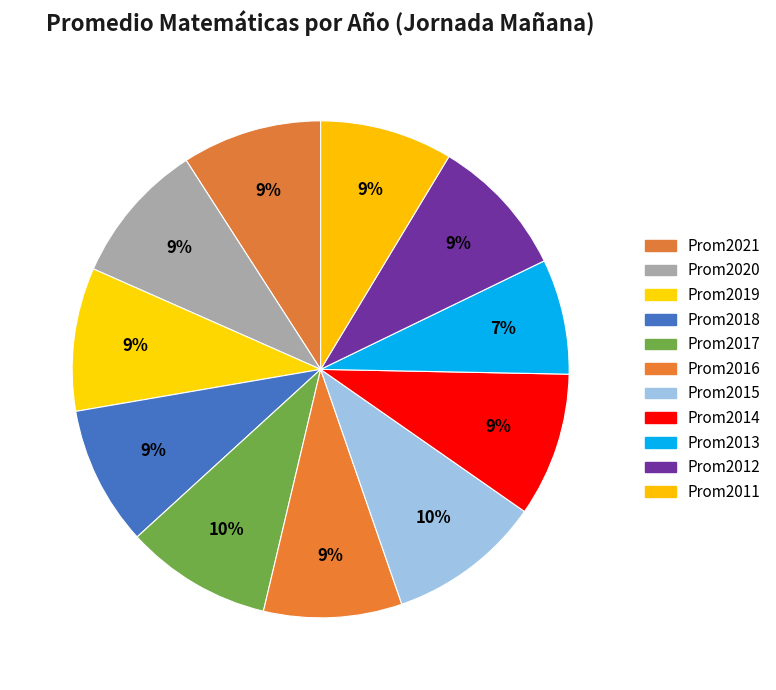

Which slice is the largest?

Prom2015